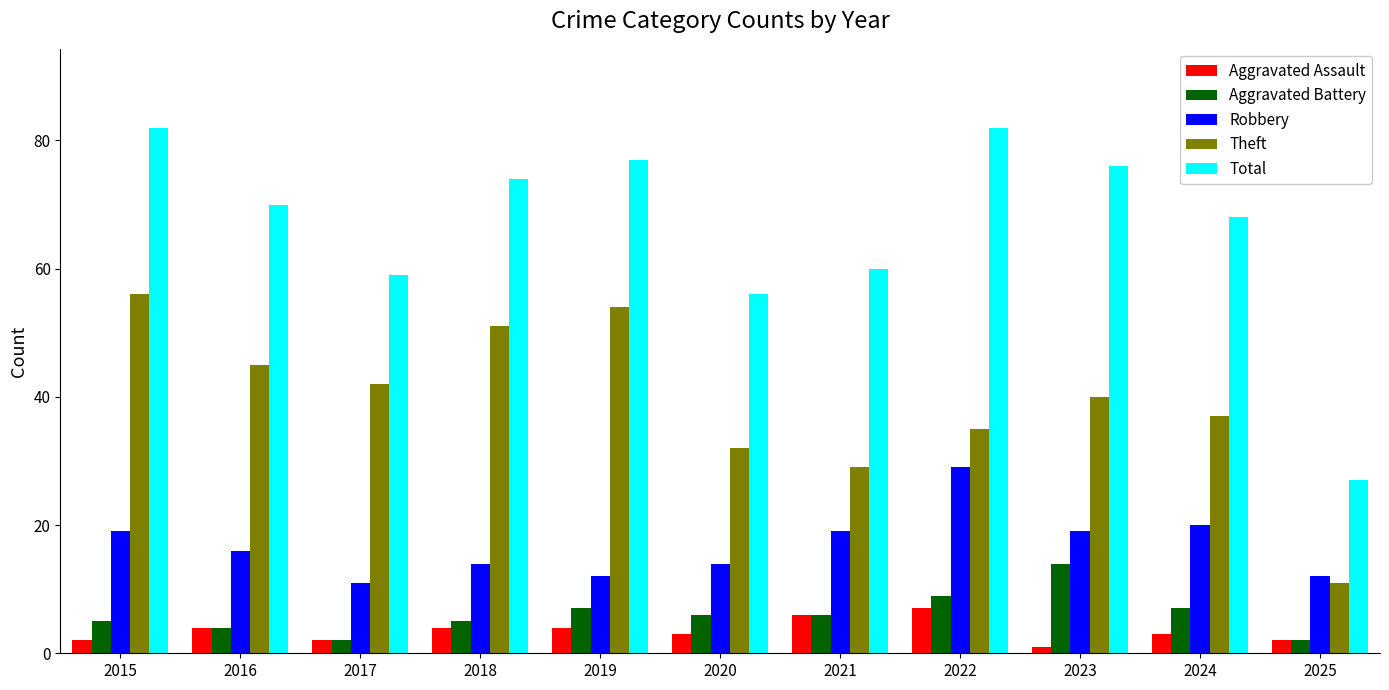

Read the Aggravated Assault value at 2025.

2